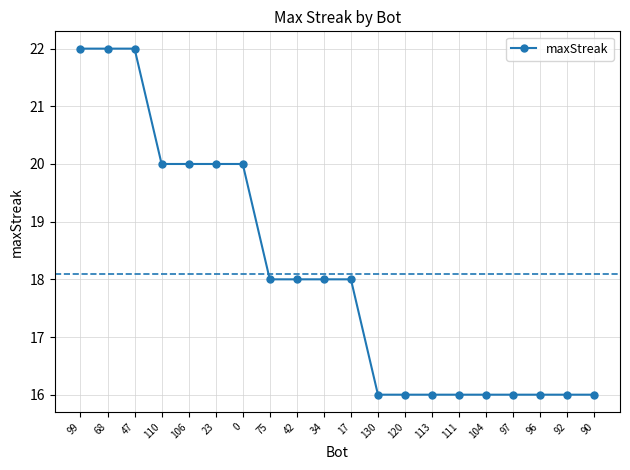

The chart shows a value of 16 at 111. True or false?

True